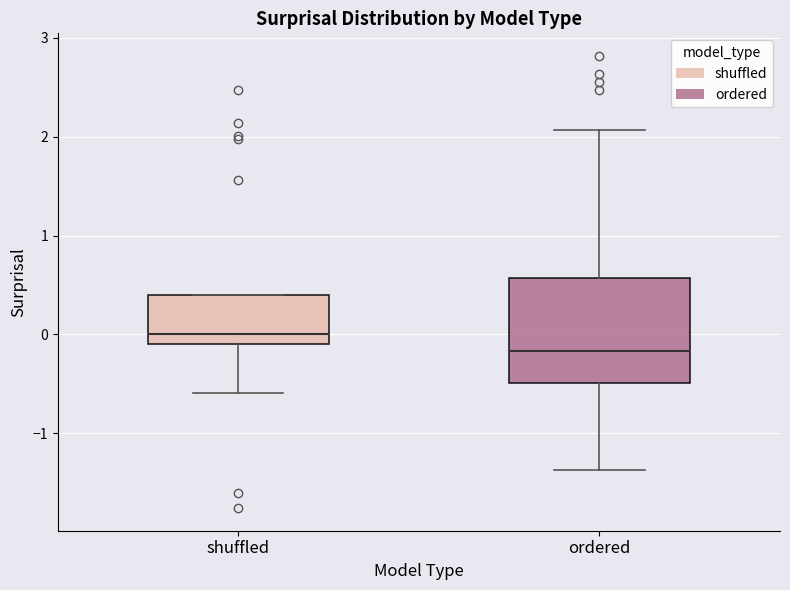

Where is the upper edge of the box for ordered on the y-axis? The values are not printed on the chart, so give them approximately, as read against the axis.

0.6